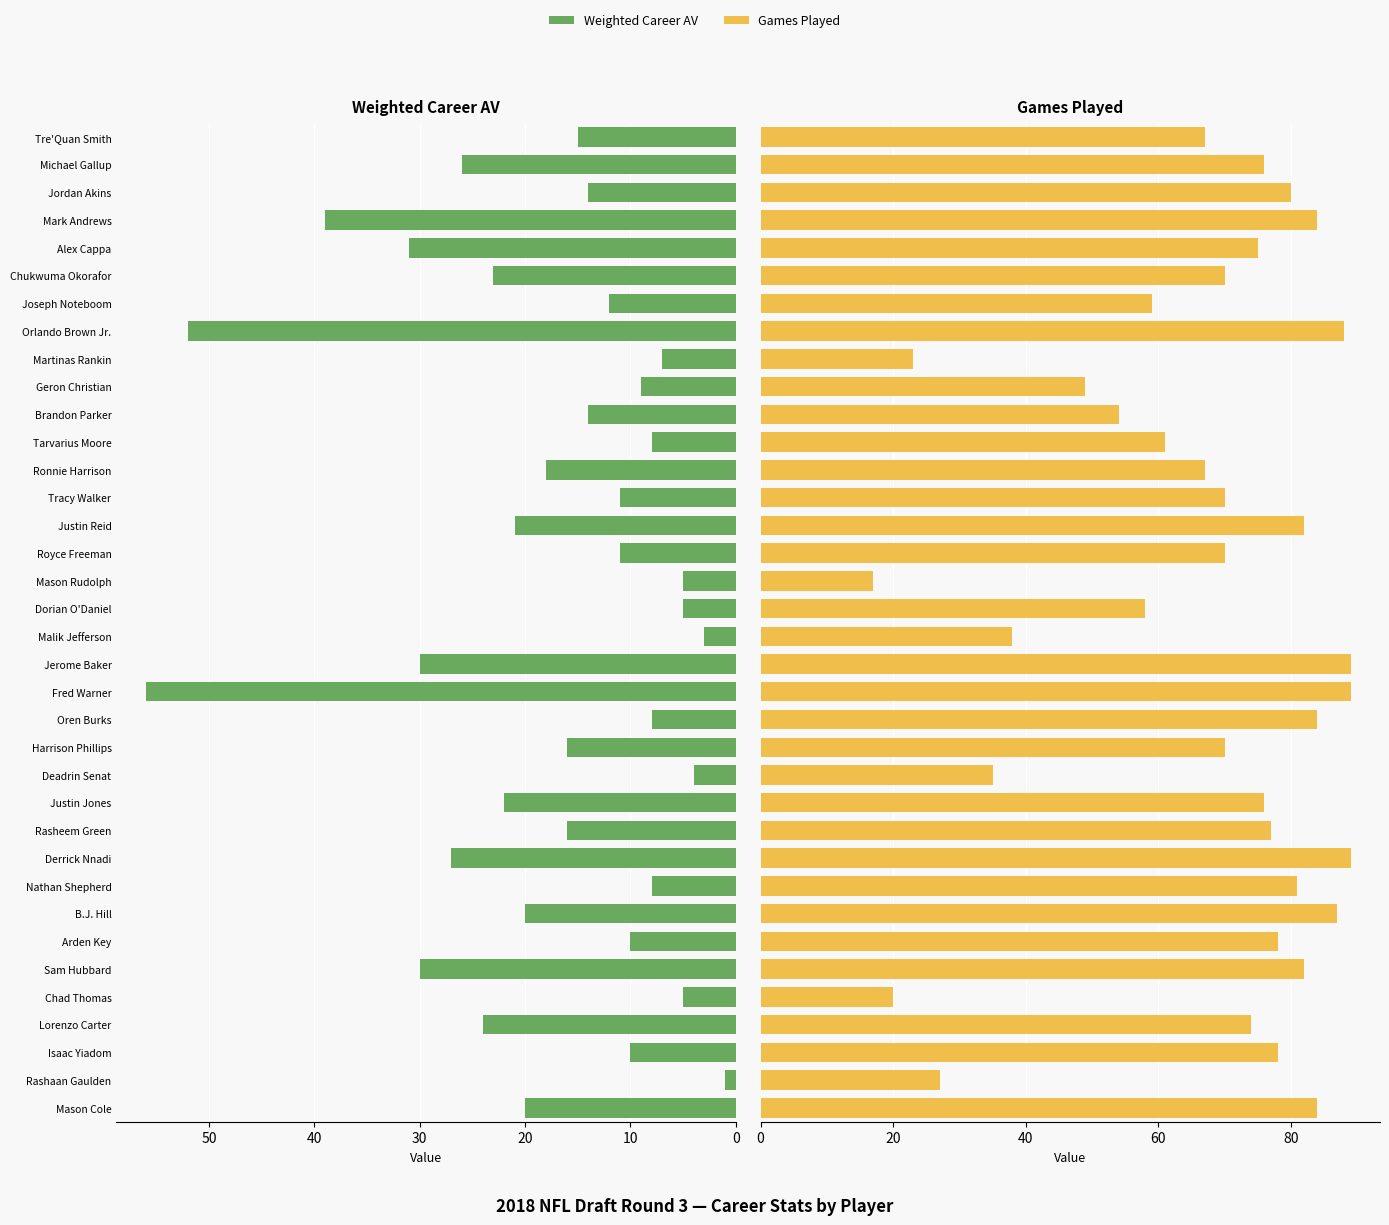

True or false: Games Played has a value of 26 at Fred Warner.

False